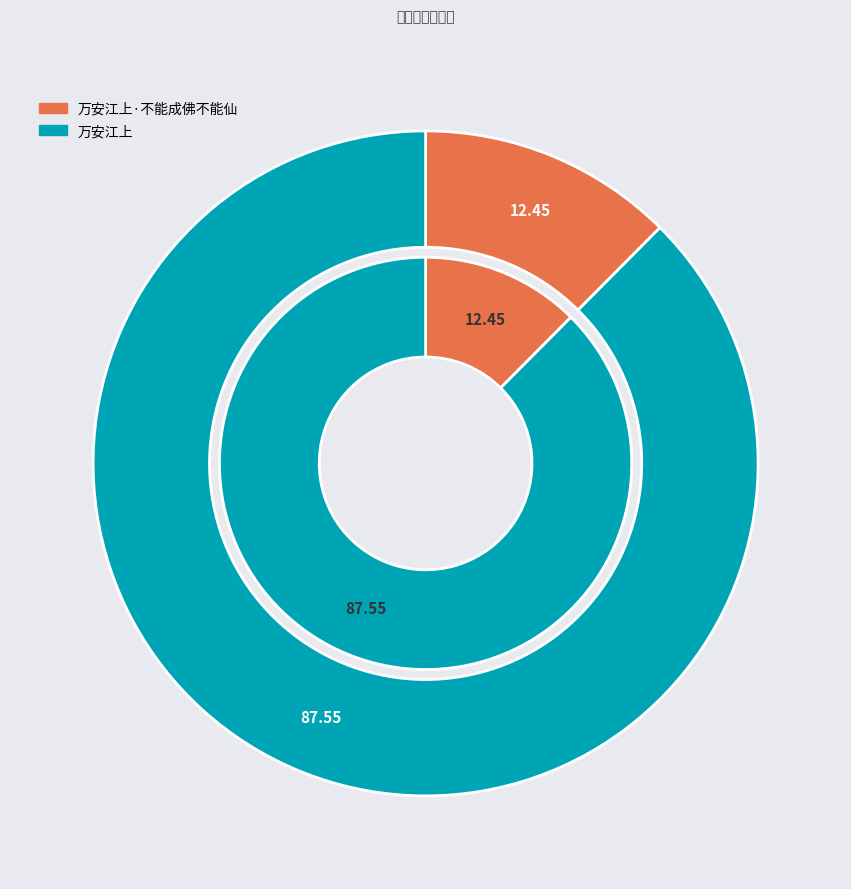

Combined, do 万安江上 and 万安江上·不能成佛不能仙 account for over 50%?

Yes